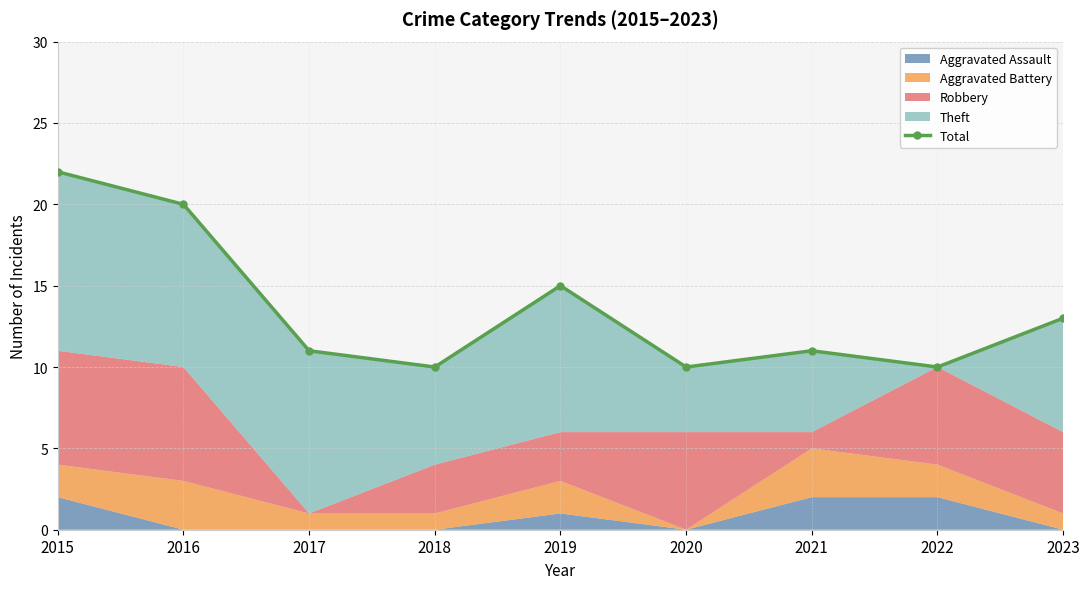

Where is the data nearest to the value 16?

2019